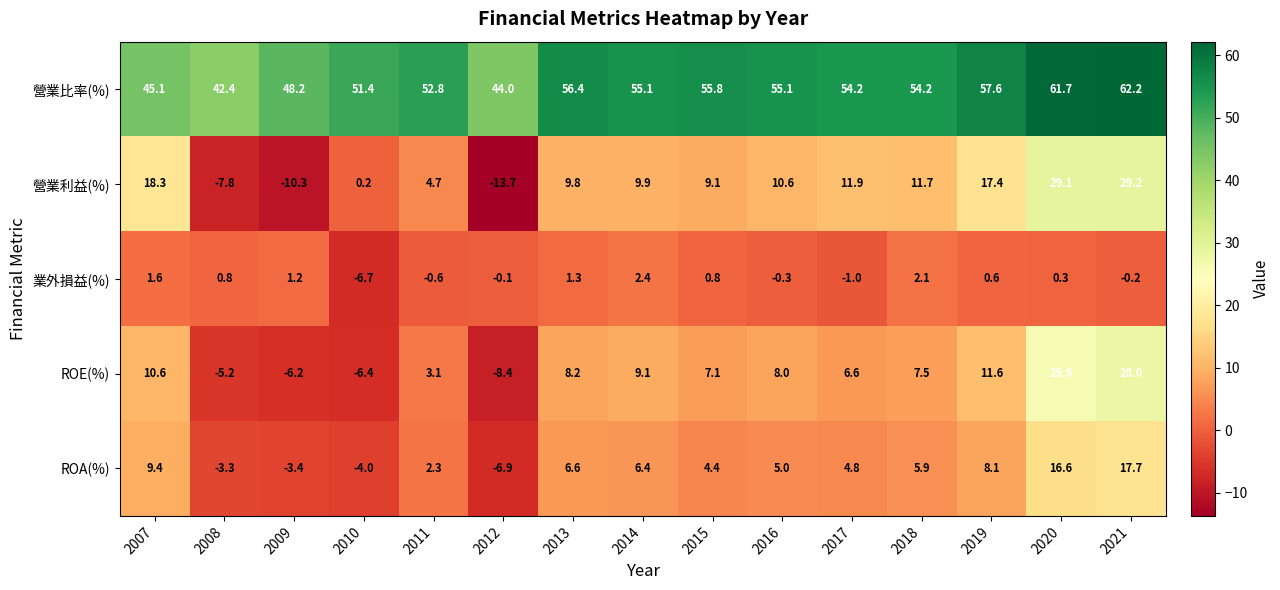

True or false: 營業利益(%) has a value of -7.8 at 2008.

True